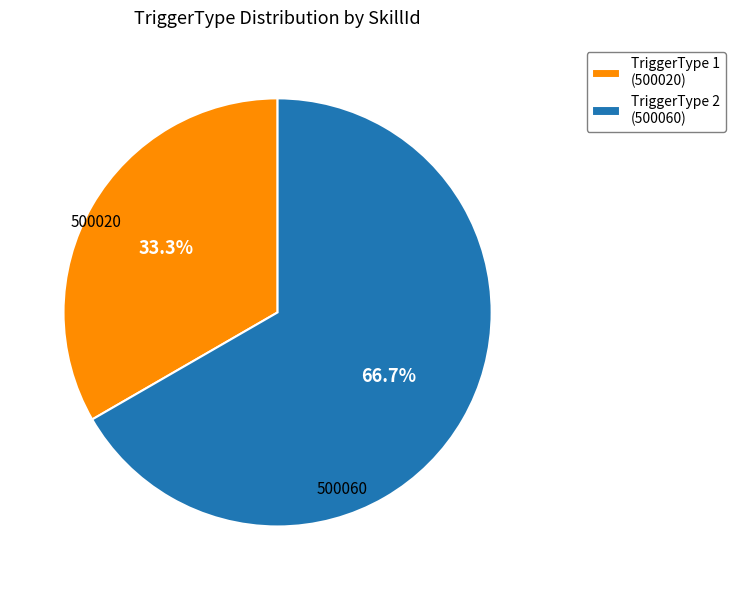

How many slices are in this pie chart?

2